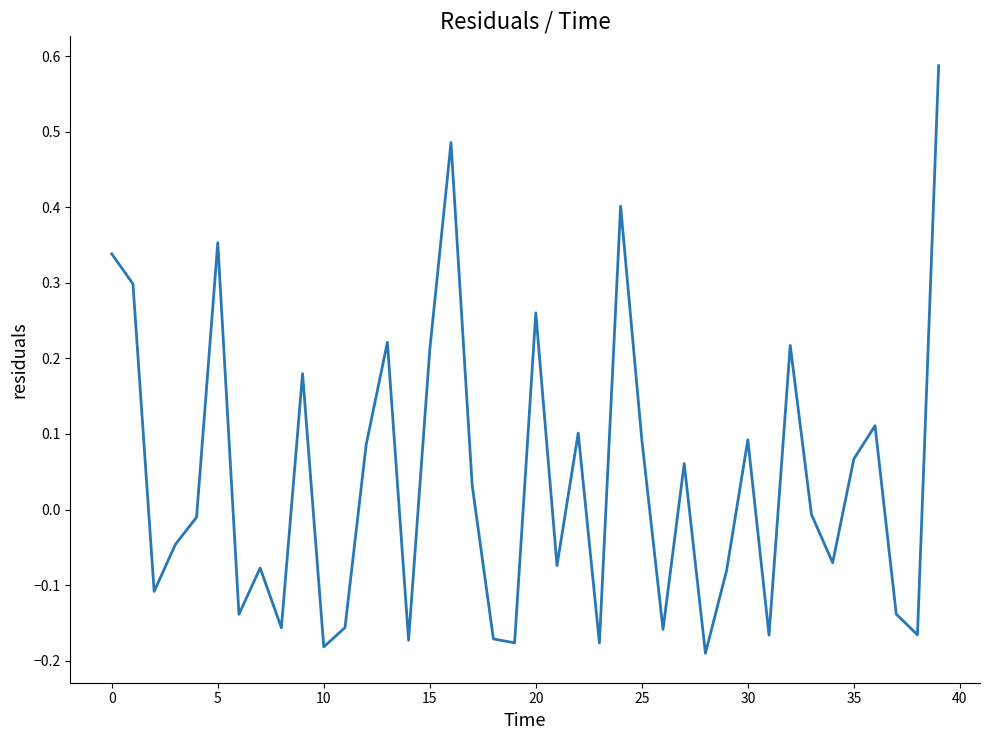

What is the difference between the maximum and minimum values?

0.8